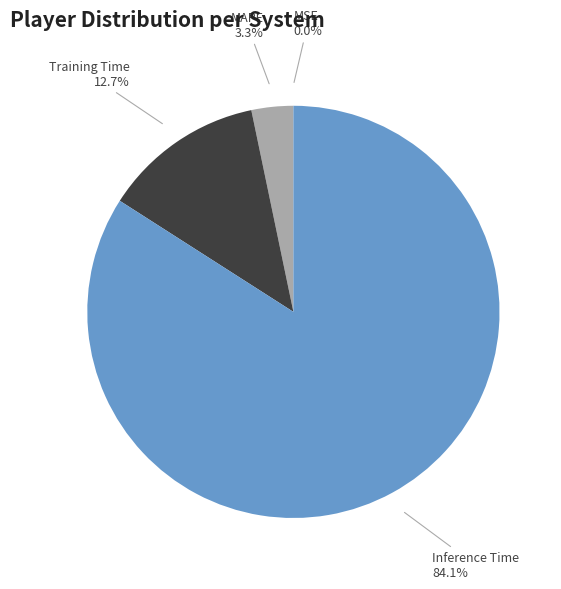

Which has a higher value, Inference Time or Training Time?

Inference Time